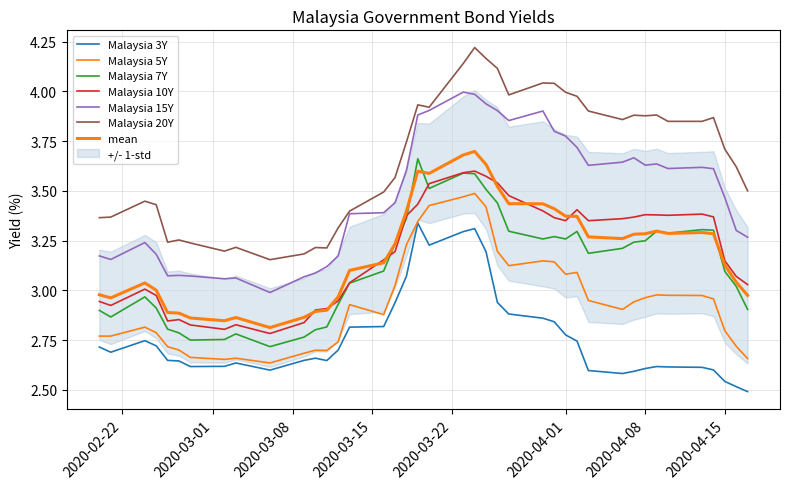

Is it true that Malaysia 20Y equals 3.9 at 2020-04-14?

True